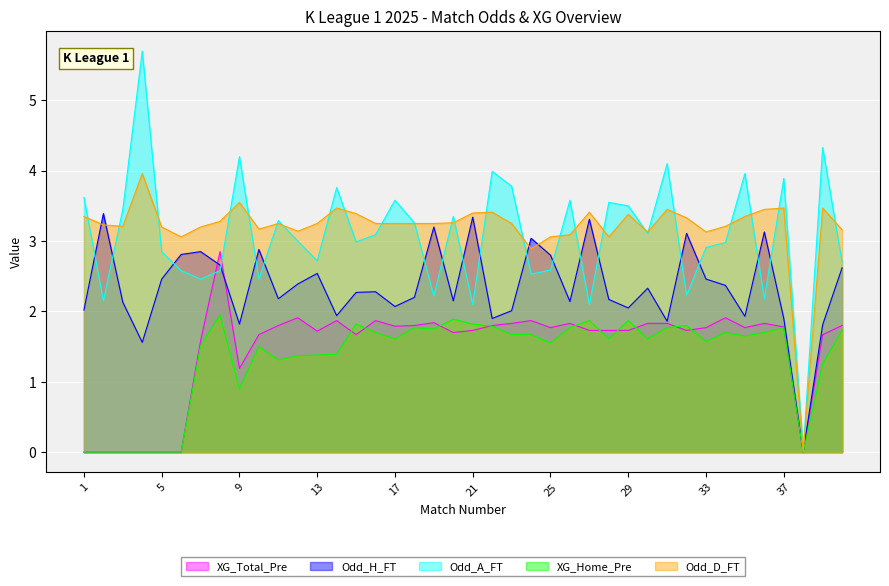

Which series changed the most between 5 and 37?

XG_Total_Pre